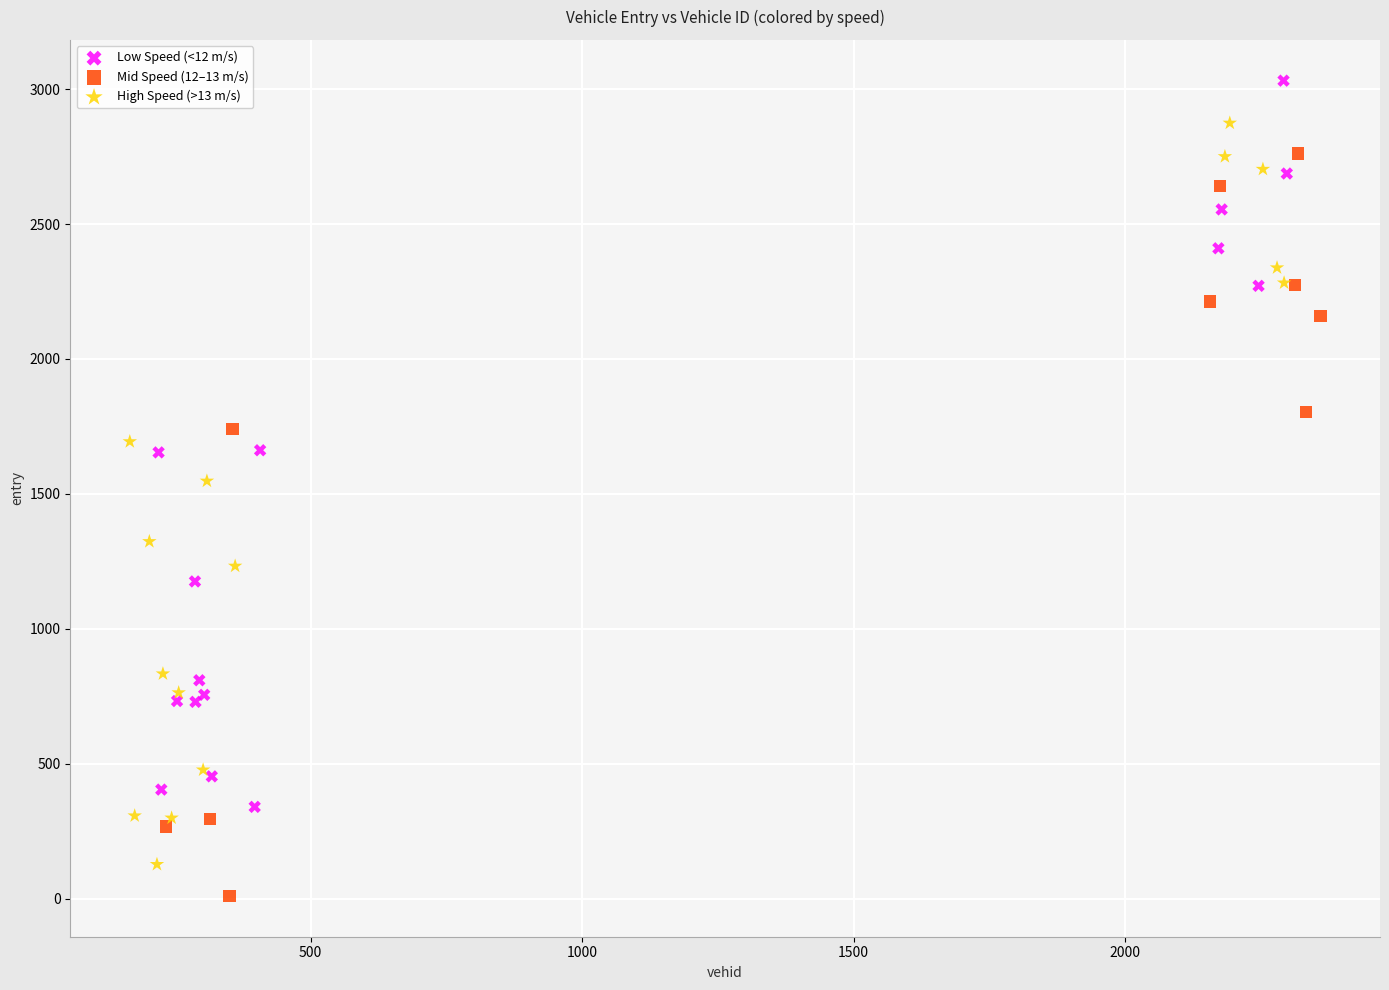

What are all the series names shown in the legend?

Low Speed (<12 m/s), Mid Speed (12–13 m/s), High Speed (>13 m/s)